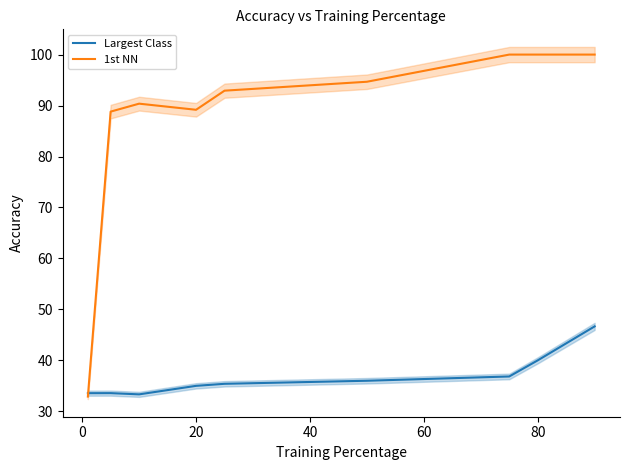

Is this an area chart (filled region under the line)?

No